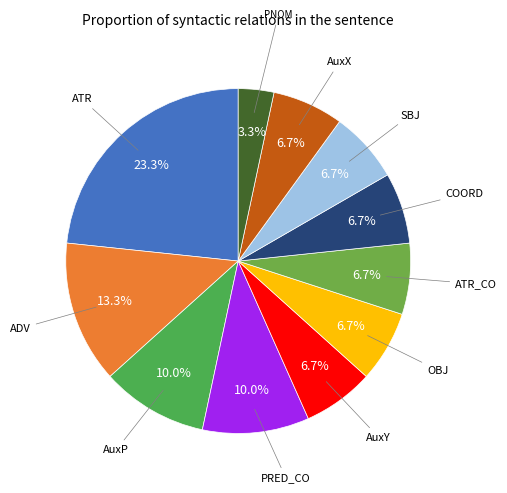

How many segments does this pie chart have?

11